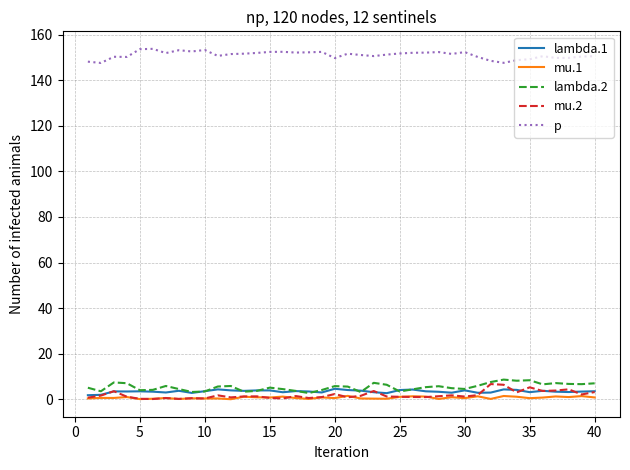

What is the maximum value shown in the chart?

153.7